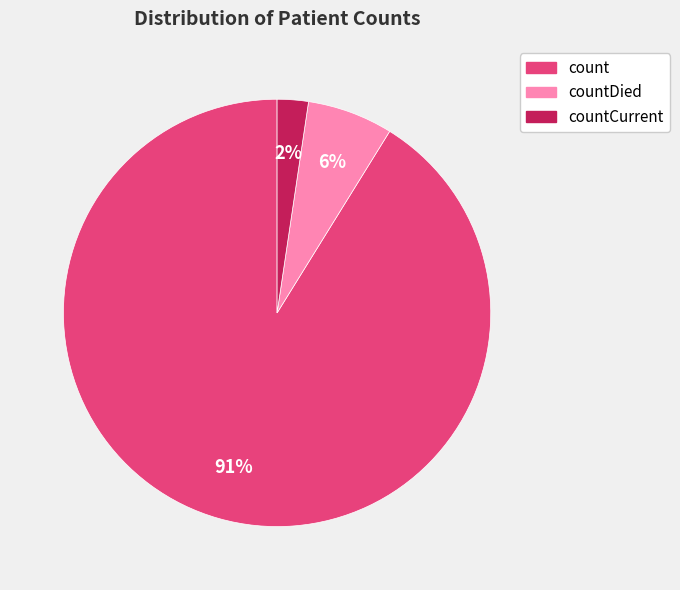

Does any single category account for the majority?

Yes